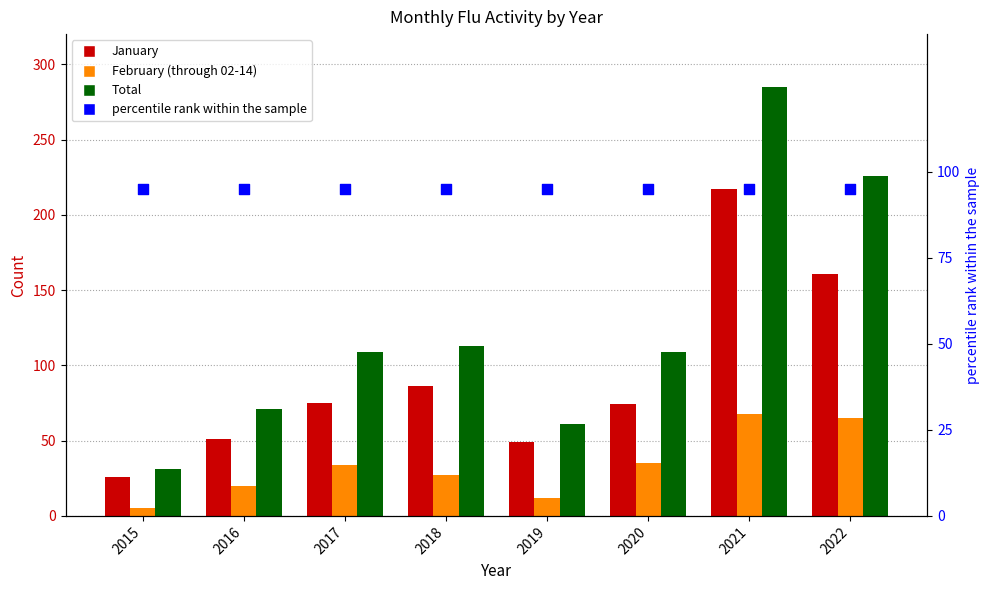

What is the total value across all series at 2019?

217